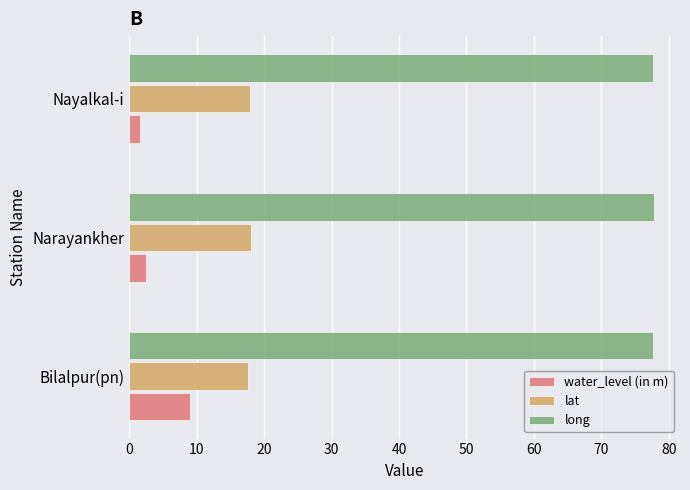

Rank the series by their average value, from highest to lowest.

long, lat, water_level (in m)